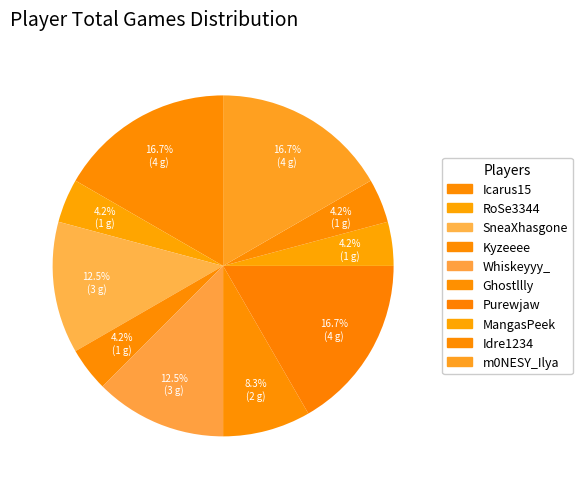

What is the total percentage of Kyzeeee and Icarus15?

20.8%